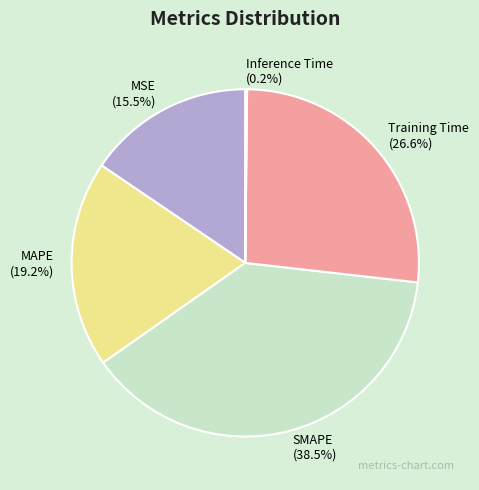

Is the sum of Training Time and MSE greater than half?

No